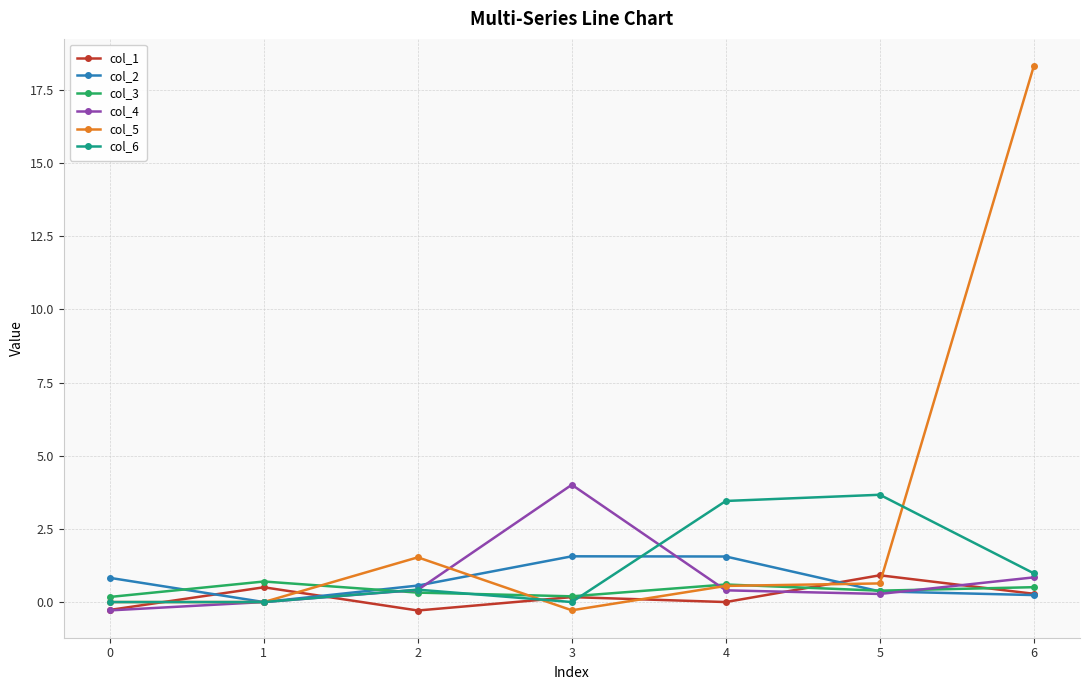

True or false: col_5 has a value of 18.3 at 6.

True